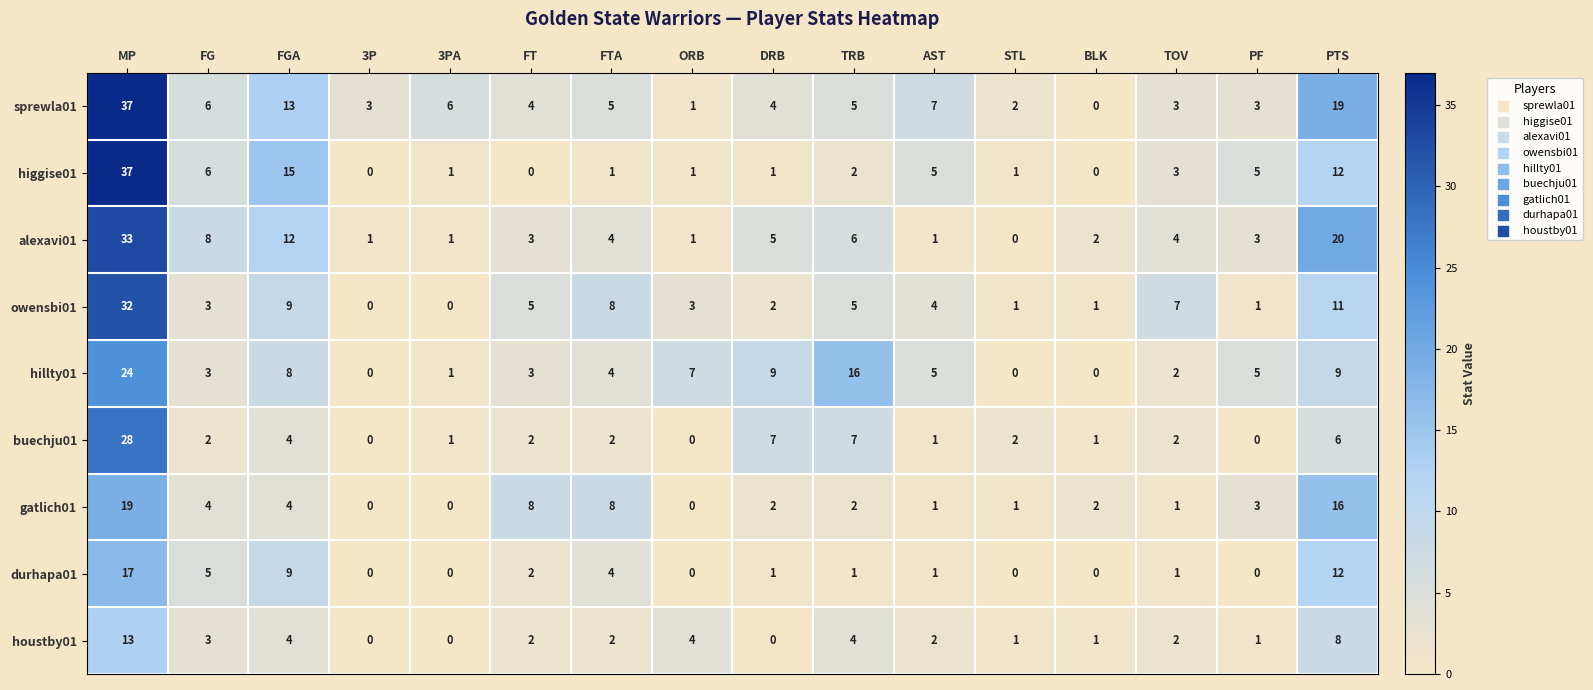

Where does the sprewla01 series first go above 5?

MP